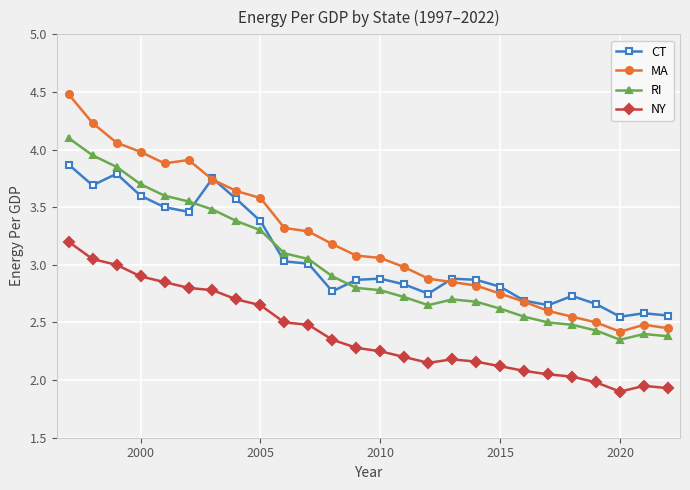

Which series has the widest spread of values?

MA